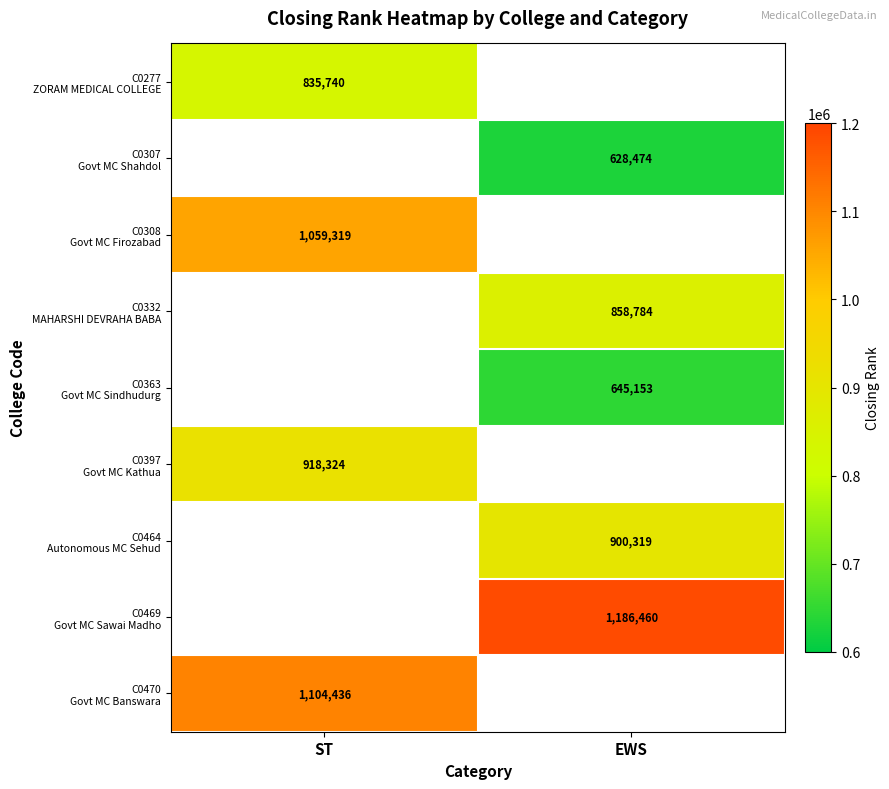

At which label is C0397 Govt MC Kathua closest to 918324?

ST